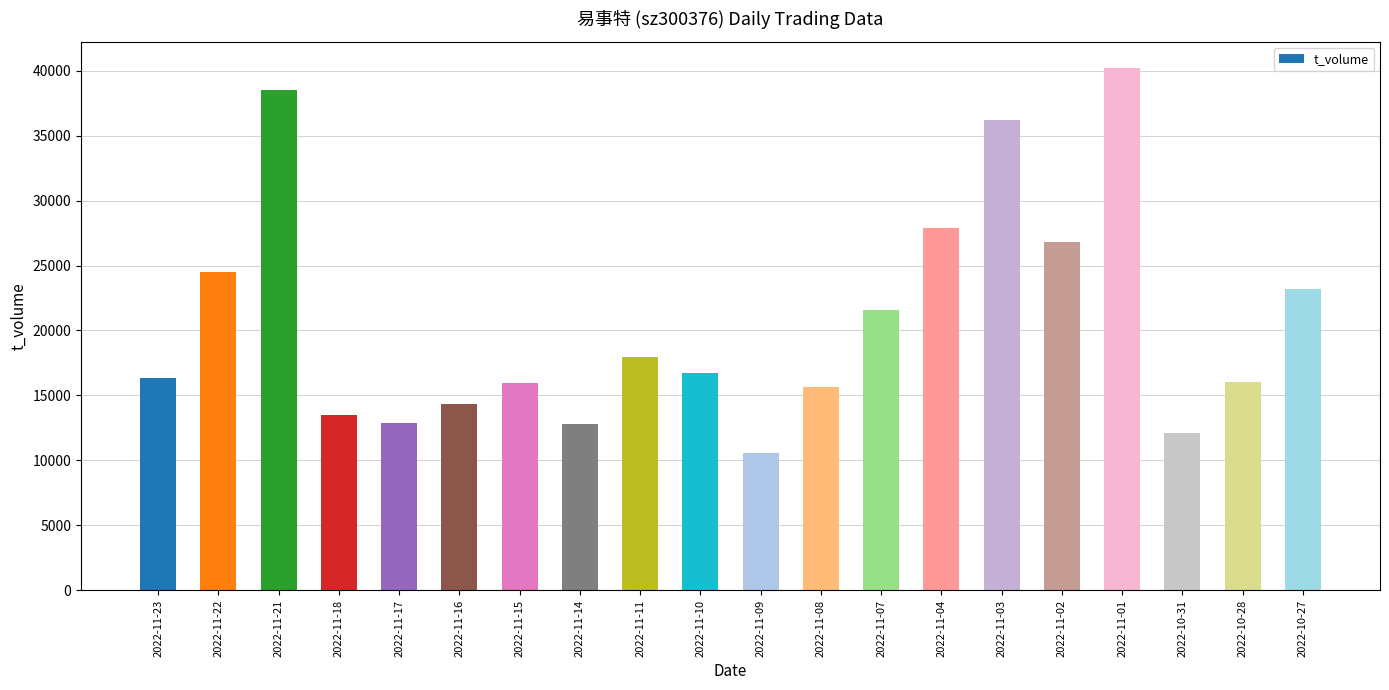

What is the sum of all values?

413702